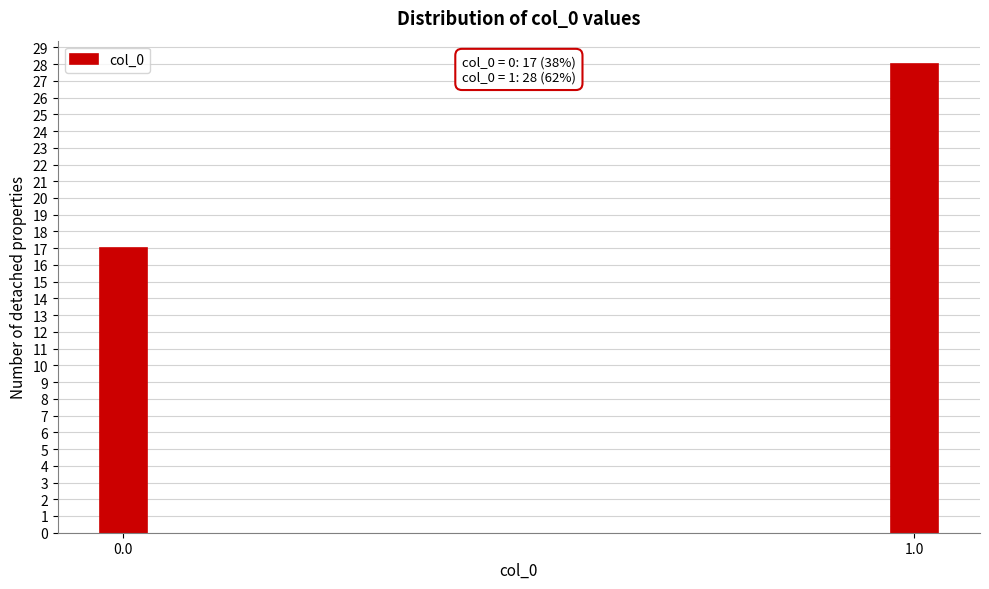

Reading left to right, transcribe all the data shown in this chart.

0.0=17	1.0=28